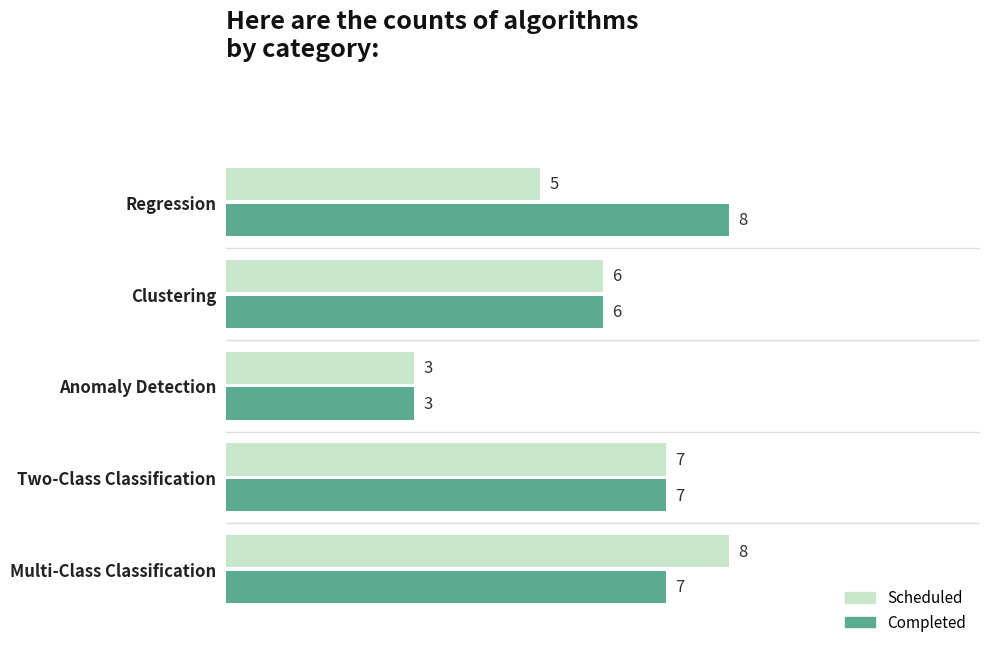

Which category has the highest value in the Completed series?

Regression